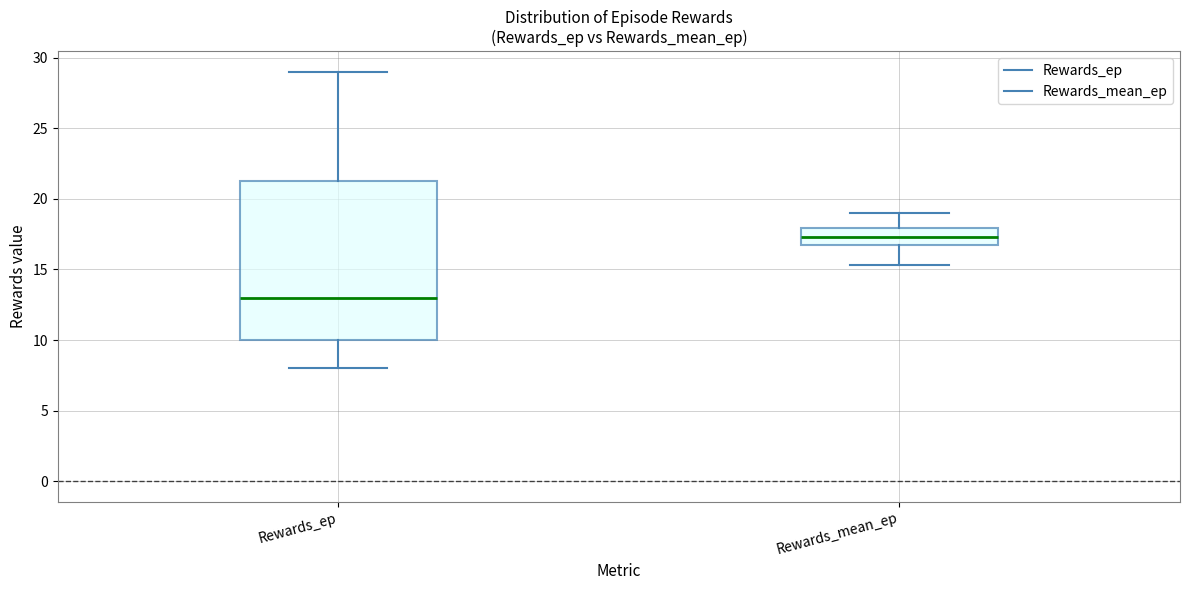

Which box has the highest median line?

Rewards_mean_ep